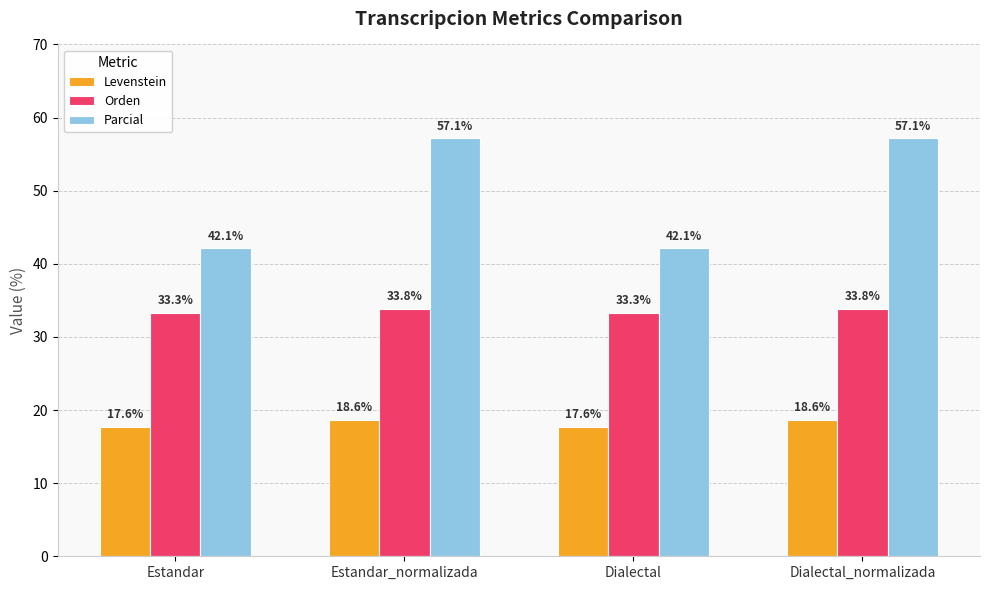

What is the maximum value for Parcial?

57.1